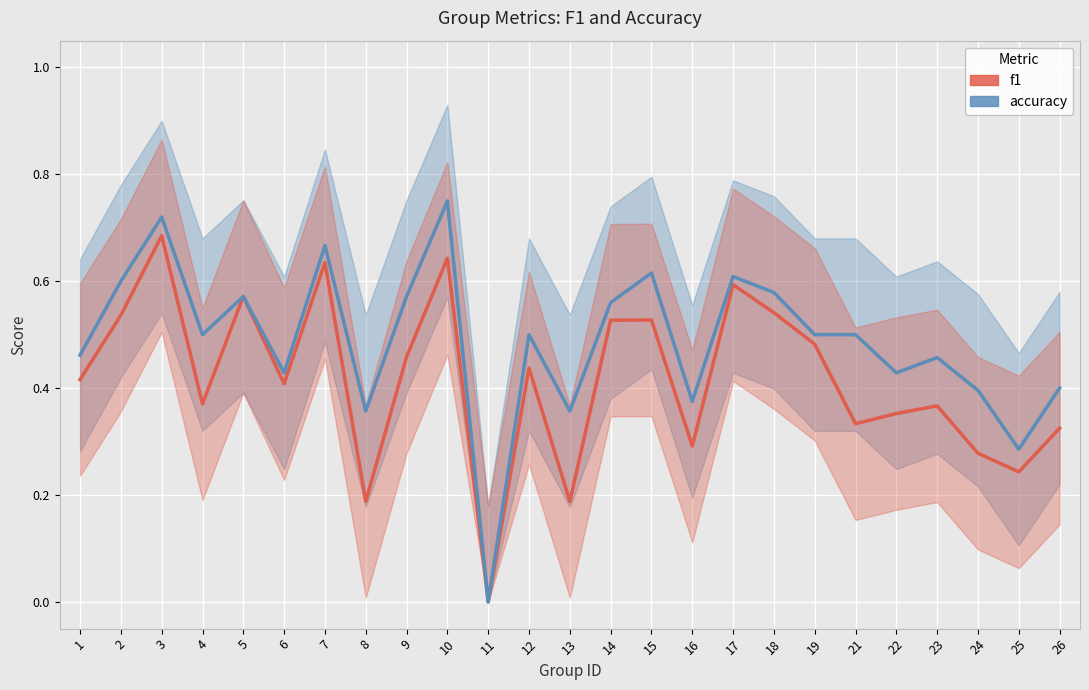

Which series has the largest range (max minus min)?

accuracy